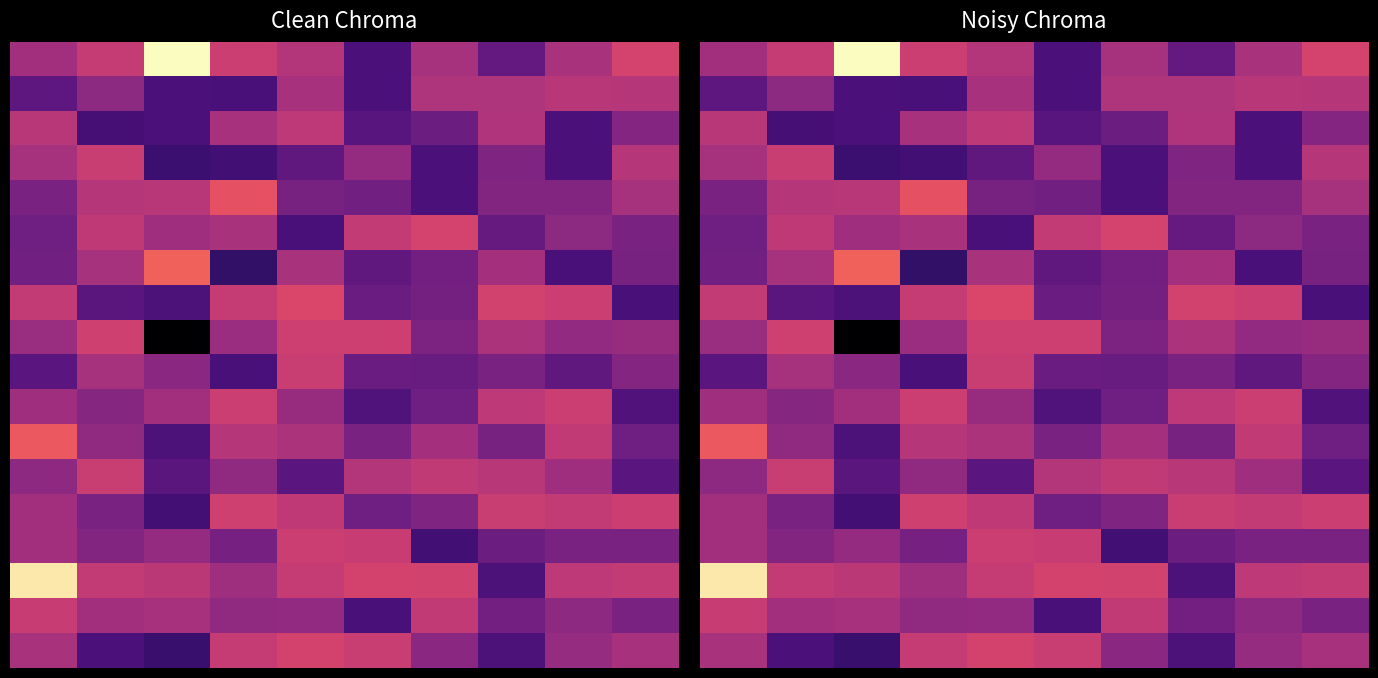

What is the difference between the highest and lowest values at 4?

0.8